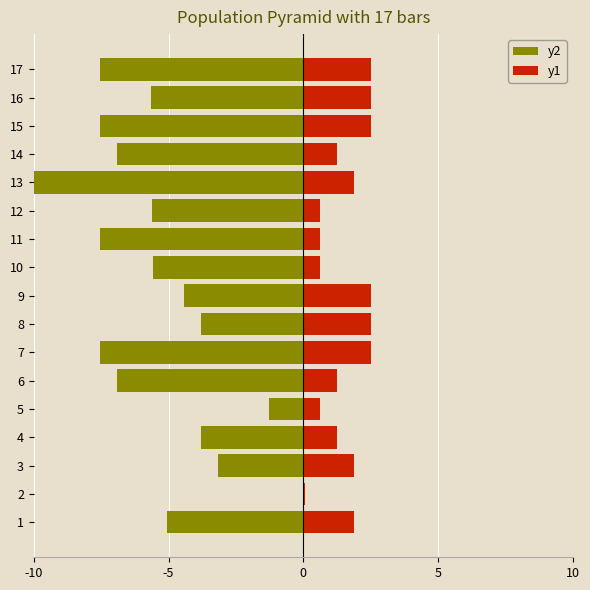

How many series are shown in this chart?

2